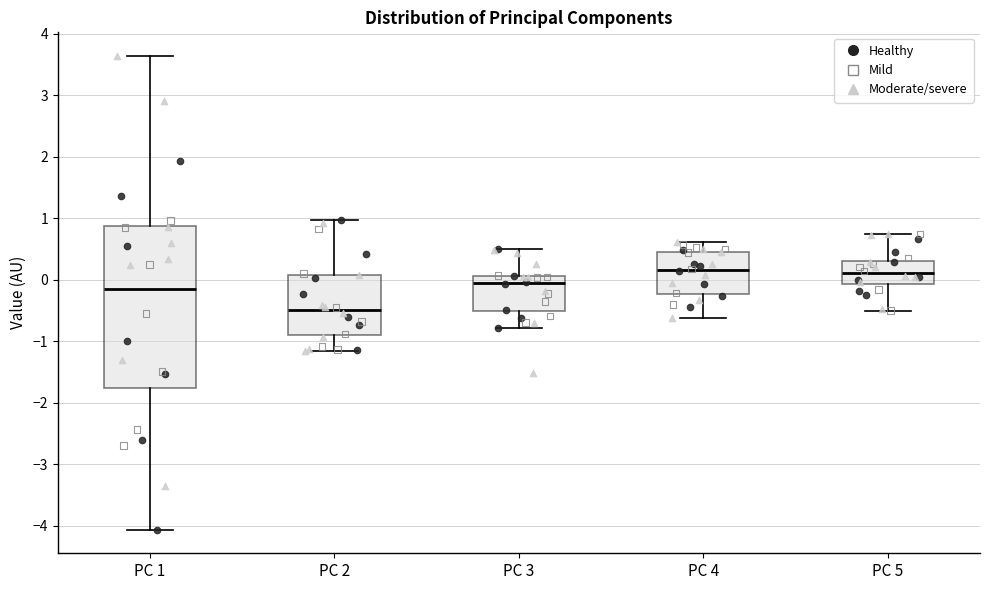

Reading left to right, transcribe this box plot: for each box, give where its median line is, the range the box spans, and where its two whiskers end, as read against the y-axis. The values are not printed on the chart, so give them approximately, as read against the axis.

PC 1: median -0.1, box -1.8 to 0.9, whiskers -4.1 to 3.6
PC 2: median -0.5, box -0.9 to 0.1, whiskers -1.2 to 1.0
PC 3: median -0.1, box -0.5 to 0.1, whiskers -0.8 to 0.5
PC 4: median 0.2, box -0.2 to 0.5, whiskers -0.6 to 0.6
PC 5: median 0.1, box -0.1 to 0.3, whiskers -0.5 to 0.7